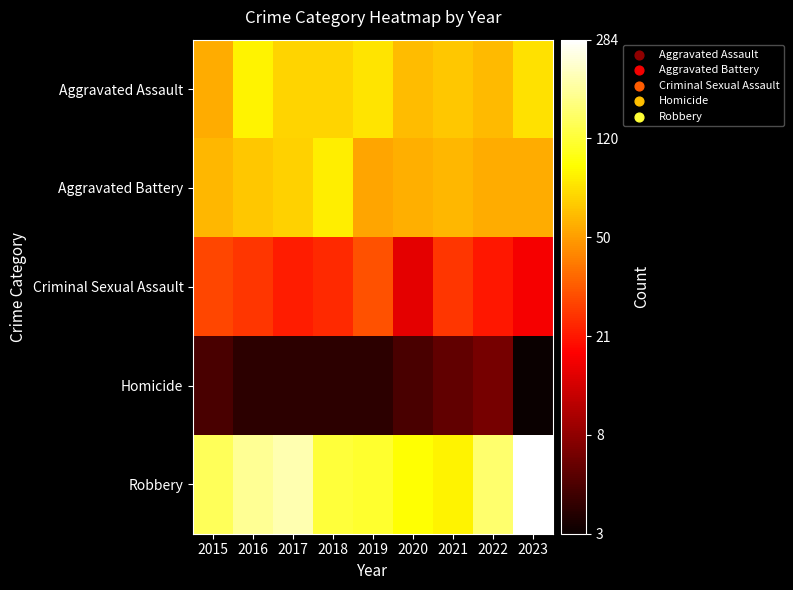

What is the smallest value displayed?

1.4